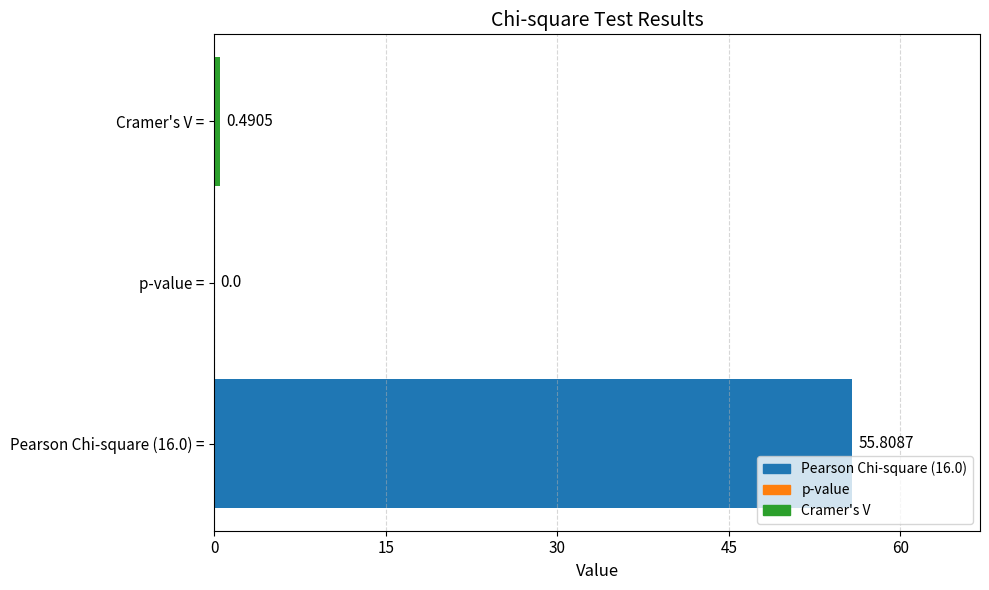

Which has a higher value, p-value = or Cramer's V =?

Cramer's V =